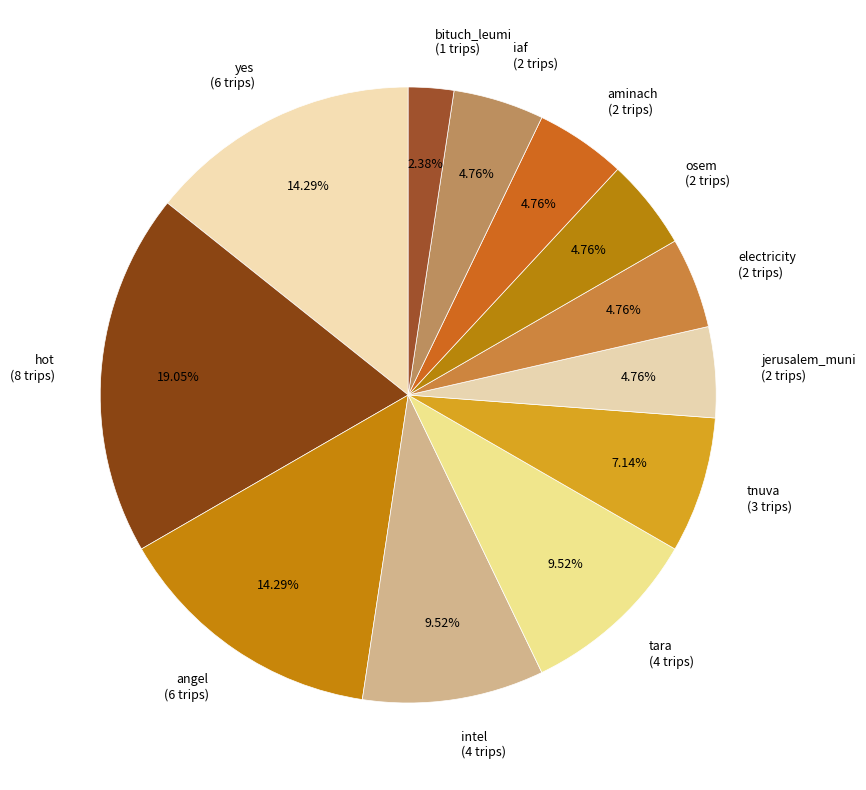

What is the ratio of the value at tnuva to the value at angel?

0.5